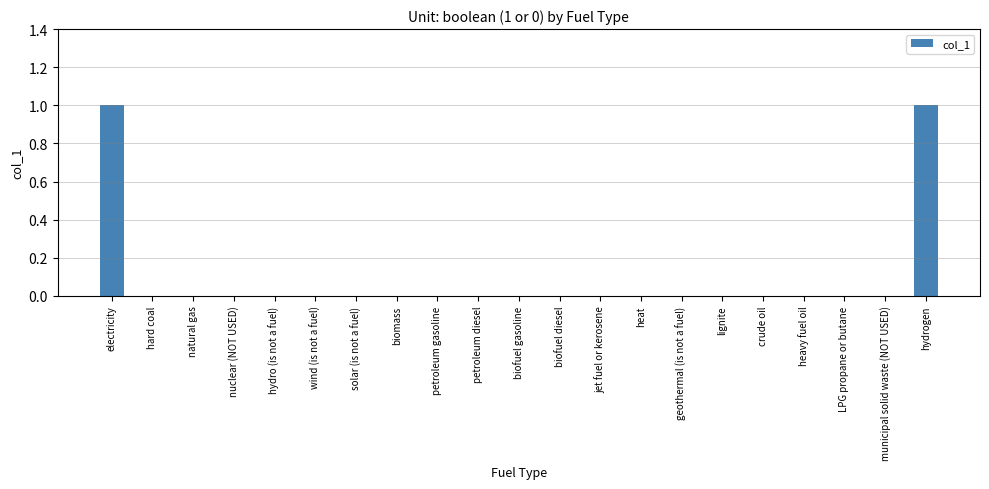

Between electricity and nuclear (NOT USED), which is larger?

electricity